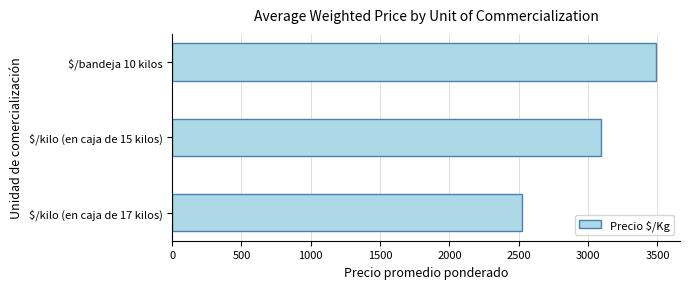

At which label is the value closest to 3004?

$/kilo (en caja de 15 kilos)